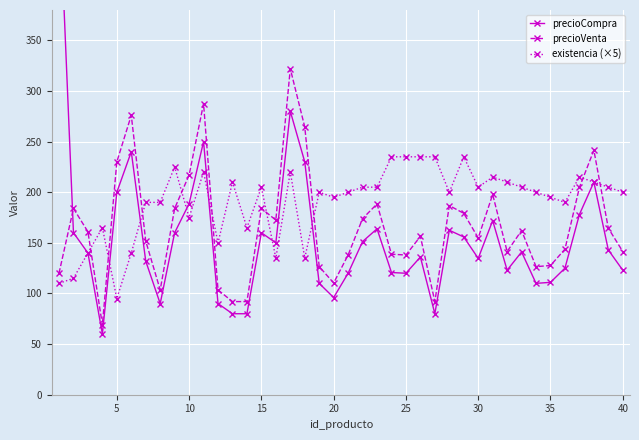

True or false: existencia (×5) and precioVenta intersect in this chart.

True